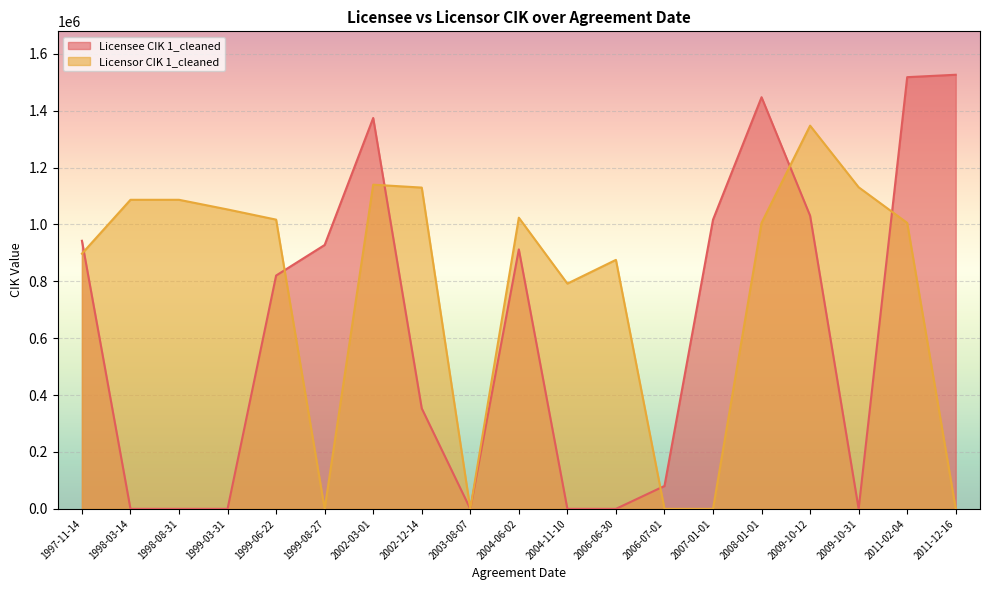

What is the average value of the Licensor CIK 1_cleaned series?

767769